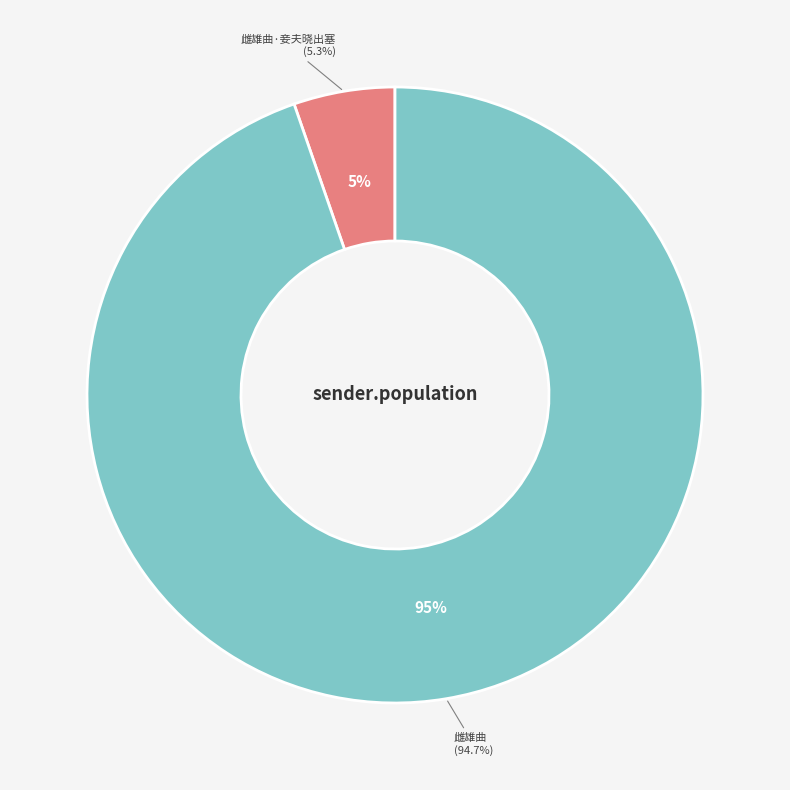

How many segments does this pie chart have?

2